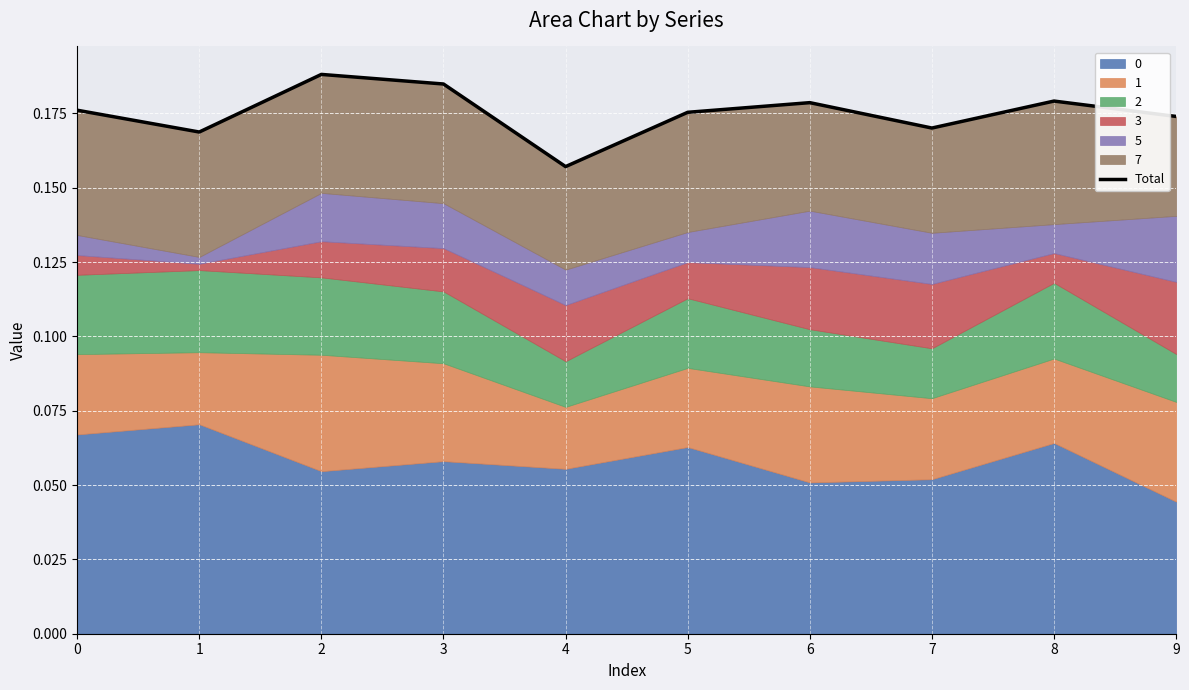

Rank the categories by value from lowest to highest.

4, 1, 7, 9, 5, 0, 6, 8, 3, 2